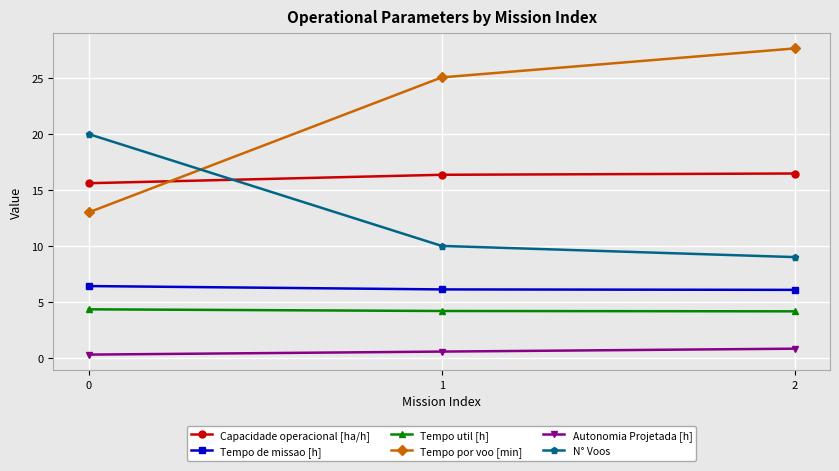

Which series has the widest spread of values?

Tempo por voo [min]